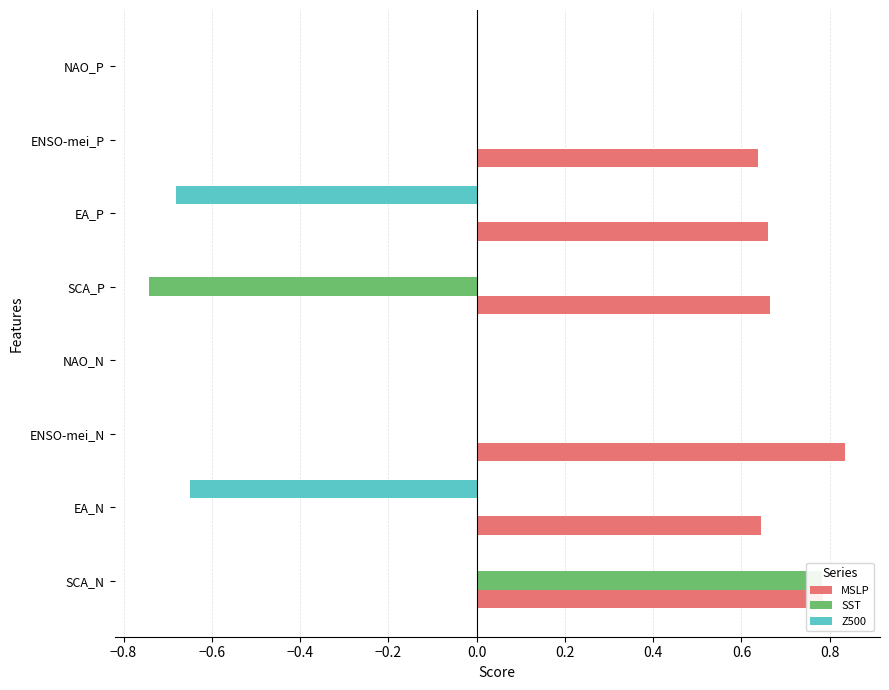

How many values in MSLP are above zero?

6